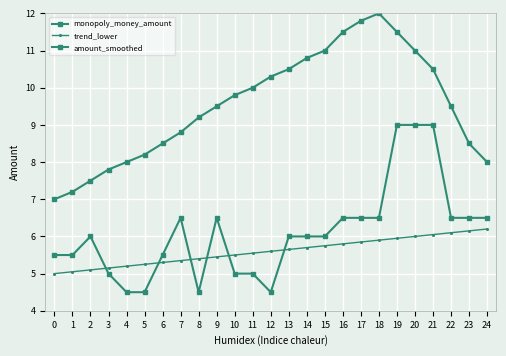

What is the total value across all series at 9?

21.4